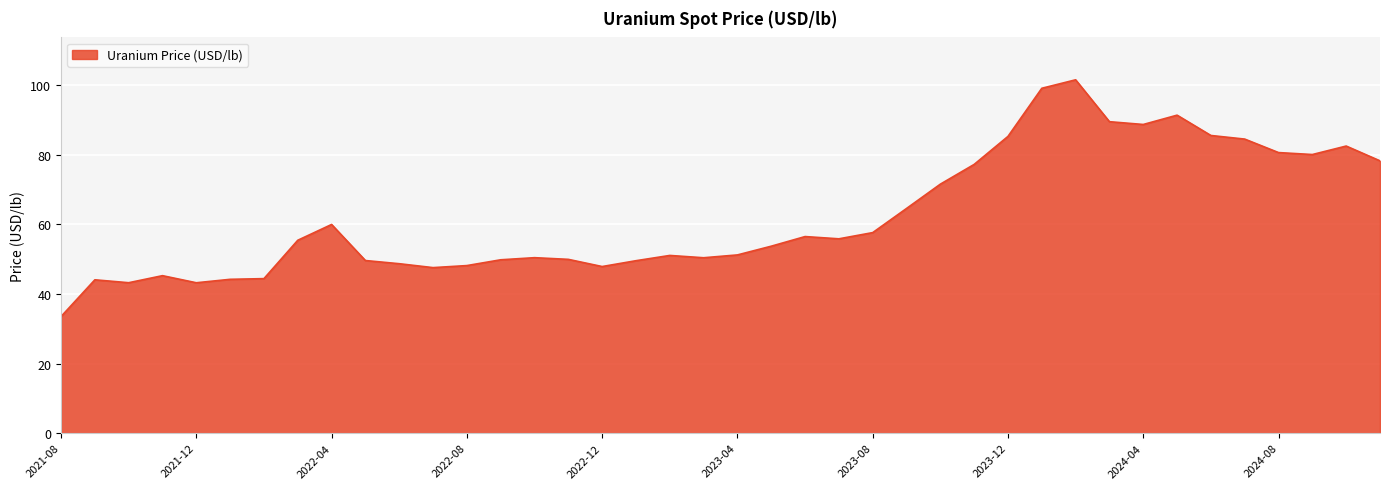

What is the difference between the maximum and minimum values?

68.0